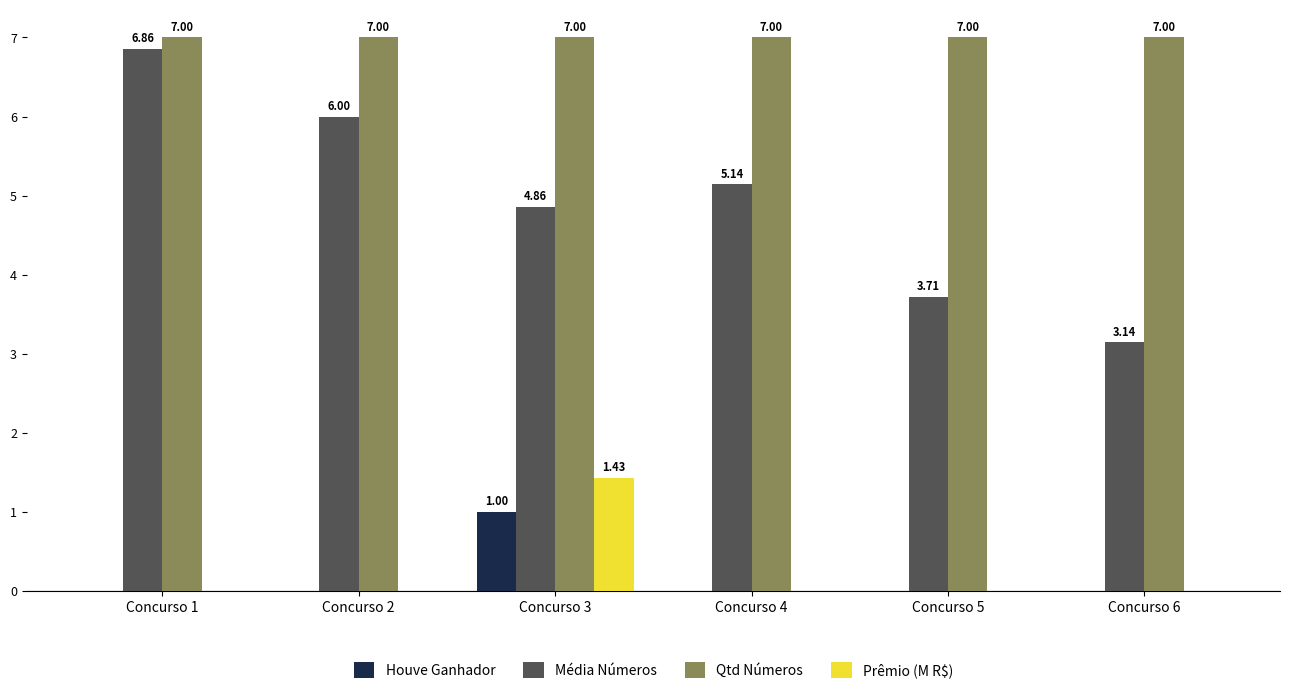

What is the average value of the Qtd Números series?

7.0